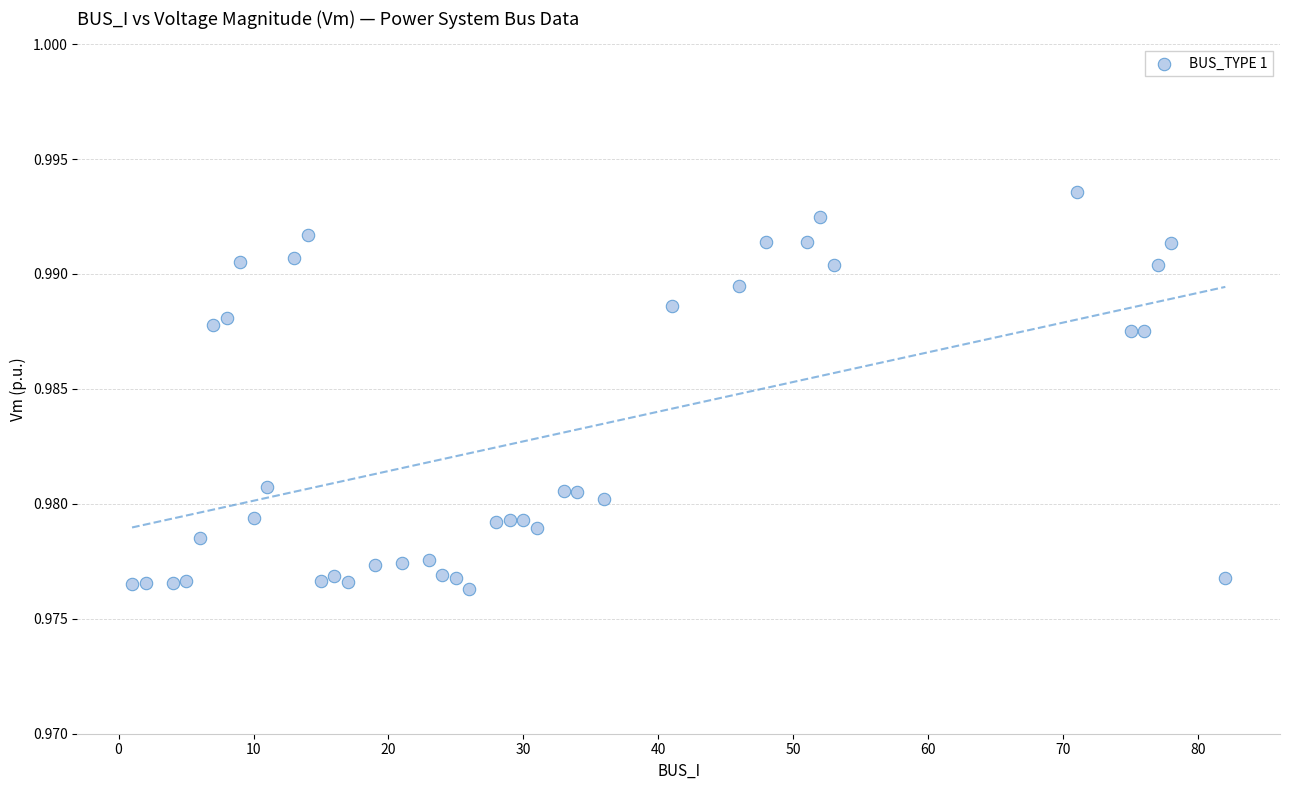

What is the range of X values (max minus min)?

81.0